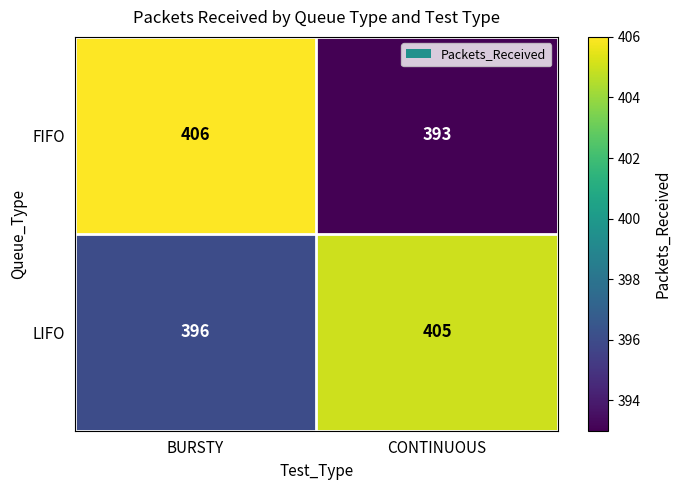

What is the difference between the FIFO values at BURSTY and CONTINUOUS?

13